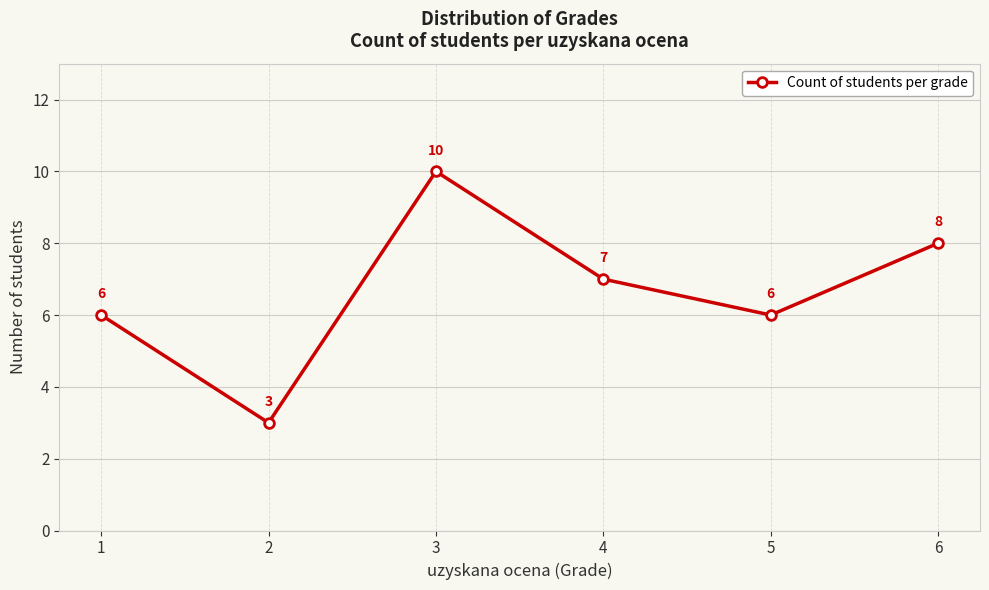

What is the minimum value shown in the chart?

3